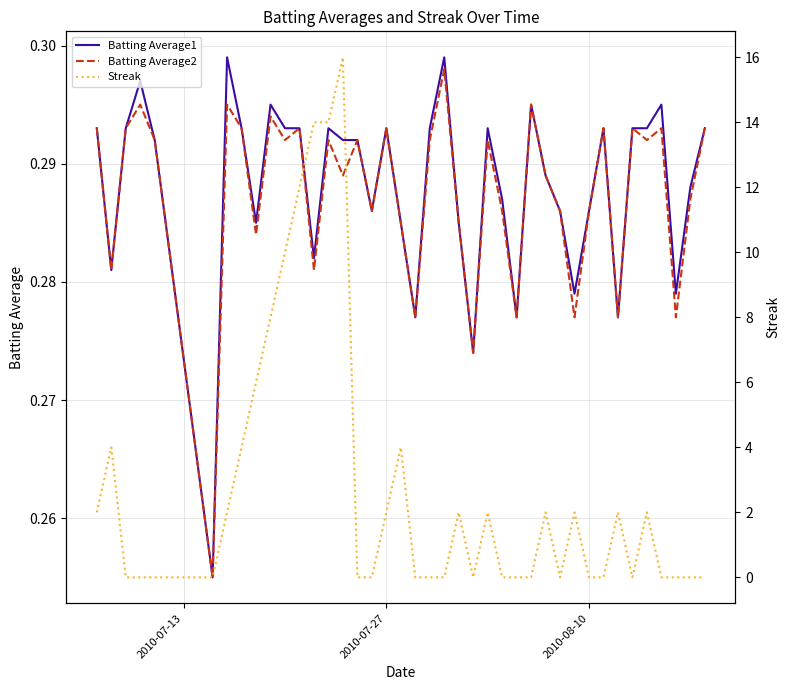

How many times do Batting Average2 and Streak cross each other?

17